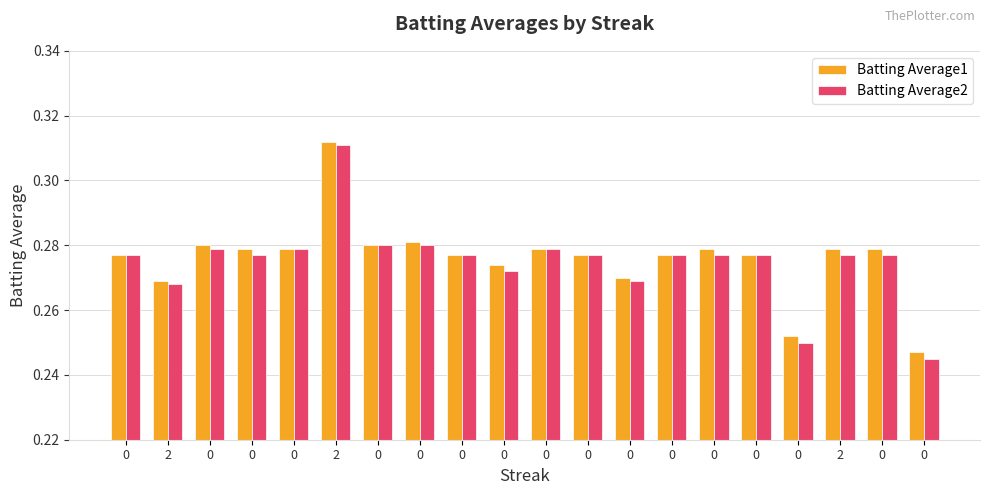

The value of Batting Average2 at 0 is 0.1. True or false?

False